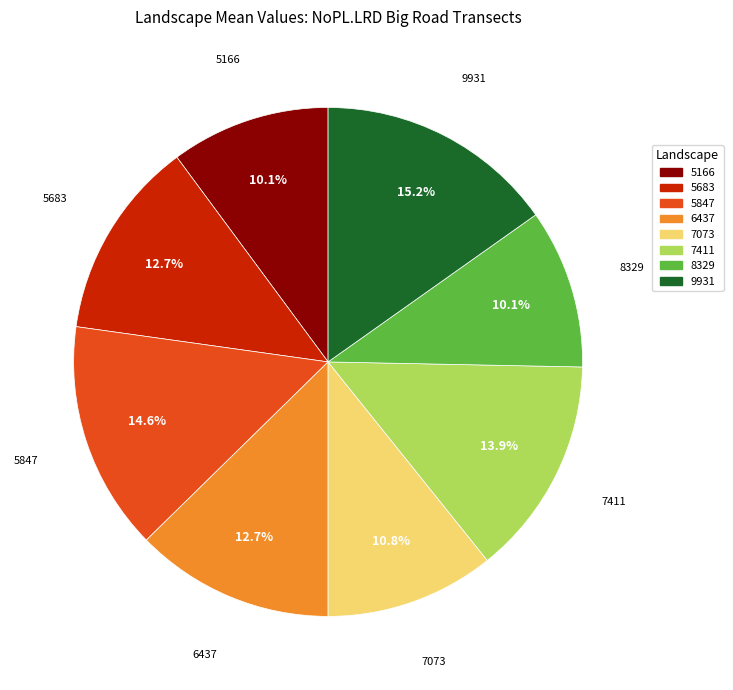

To the nearest percent, what portion does 5166 represent?

10%